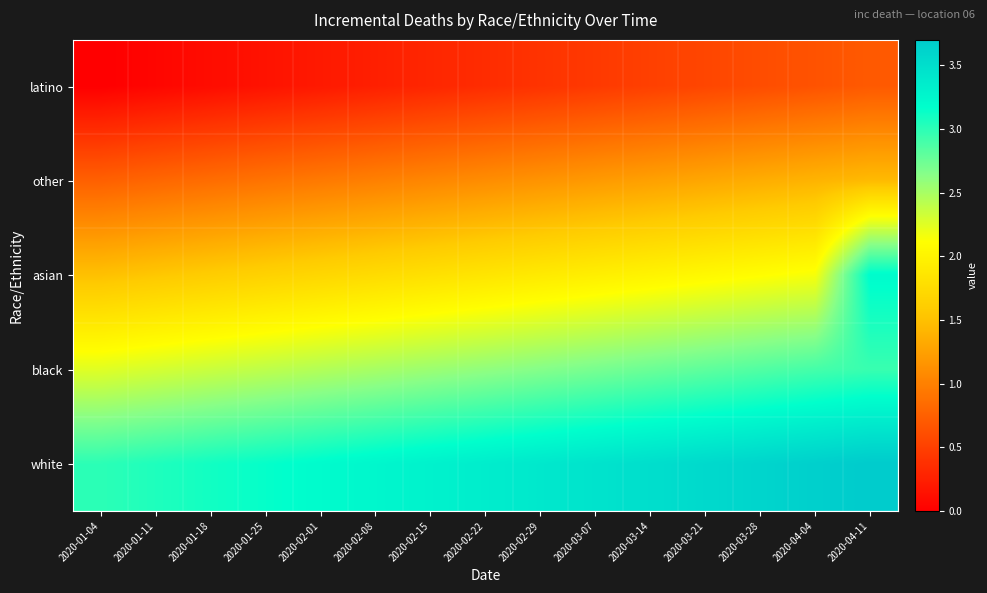

What is the difference between the highest and lowest values at 2020-04-04?

3.0